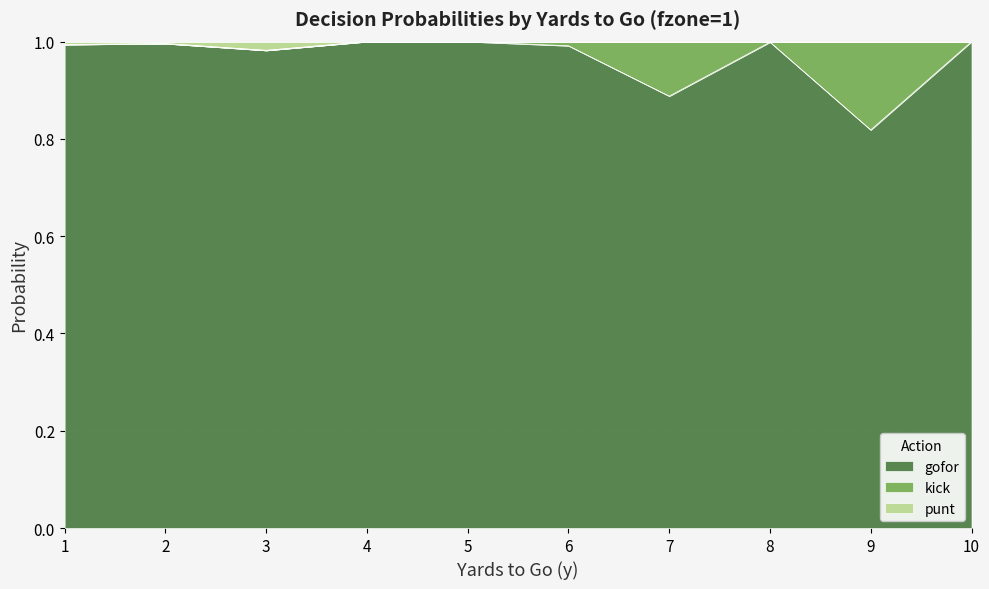

Which series has the widest spread of values?

gofor